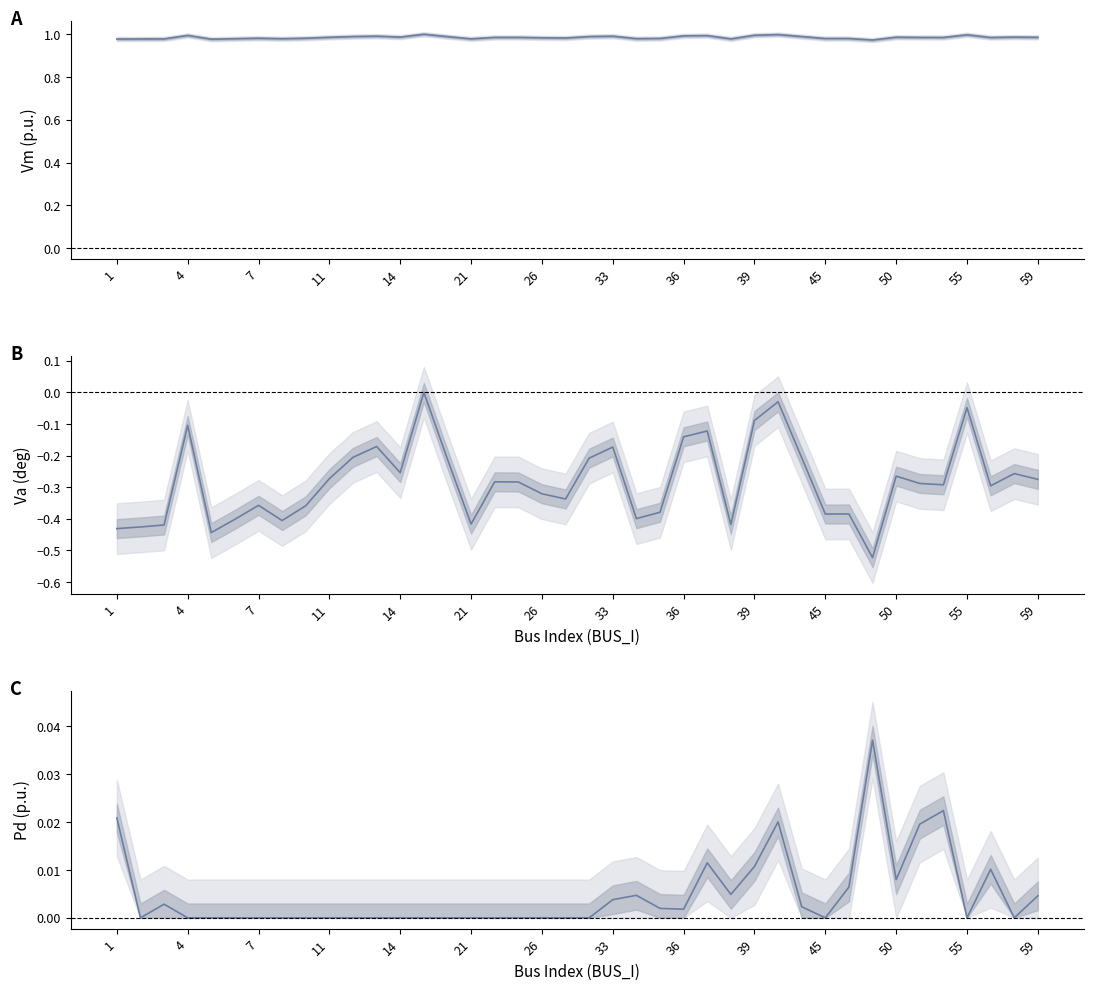

Is the value of Pd at 14 greater than the value of Va at 32?

Yes